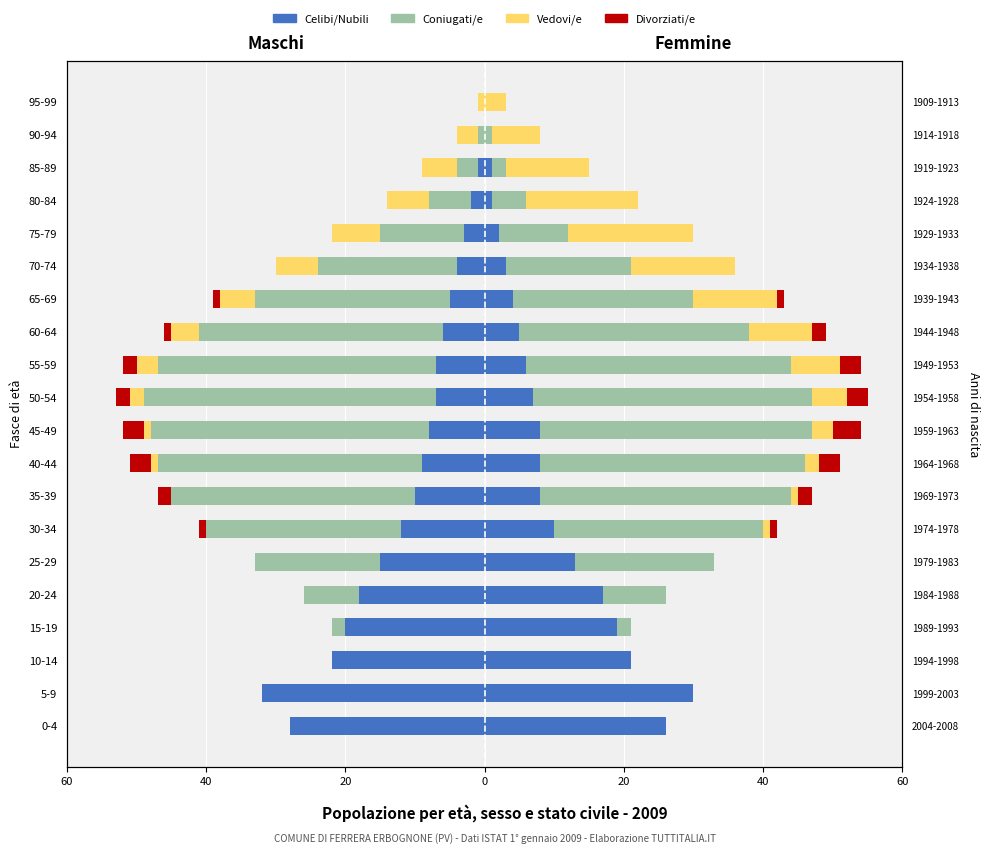

What is the difference between the second highest and second lowest values in the Vedovi/e series?

6